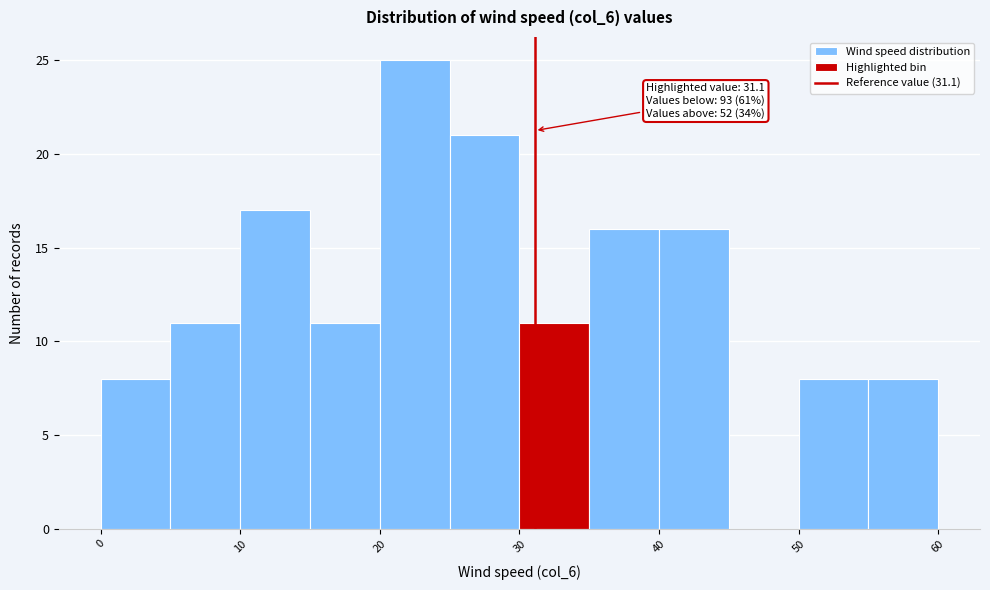

Which range on the x-axis has the tallest bar?

20 to 25